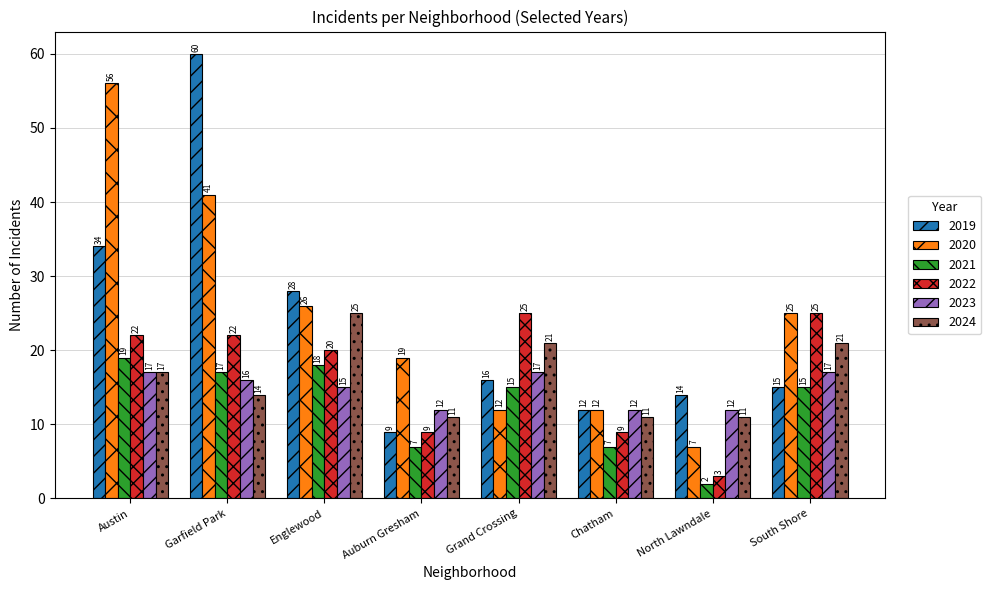

Is it true that 2024 equals 17 at Englewood?

False